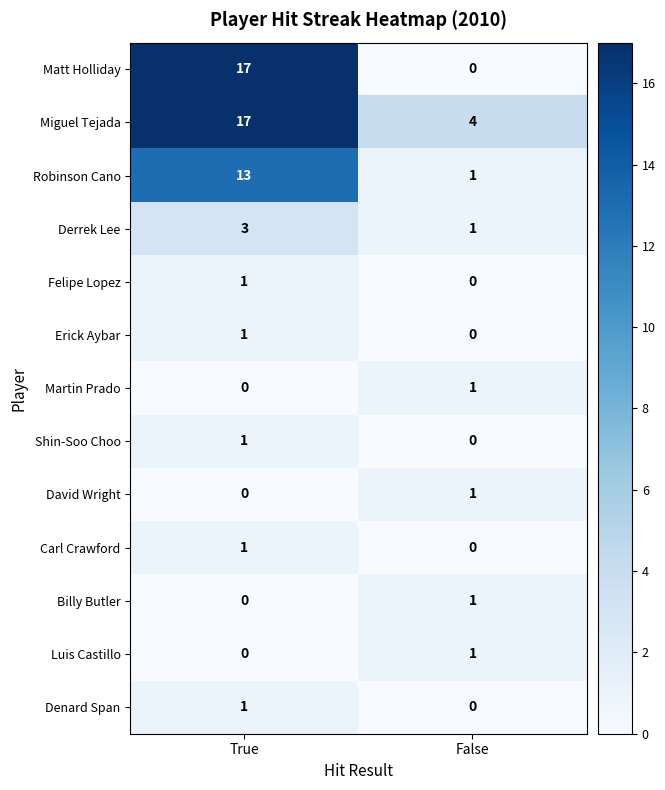

True or false: Shin-Soo Choo has a value of 1 at True.

True